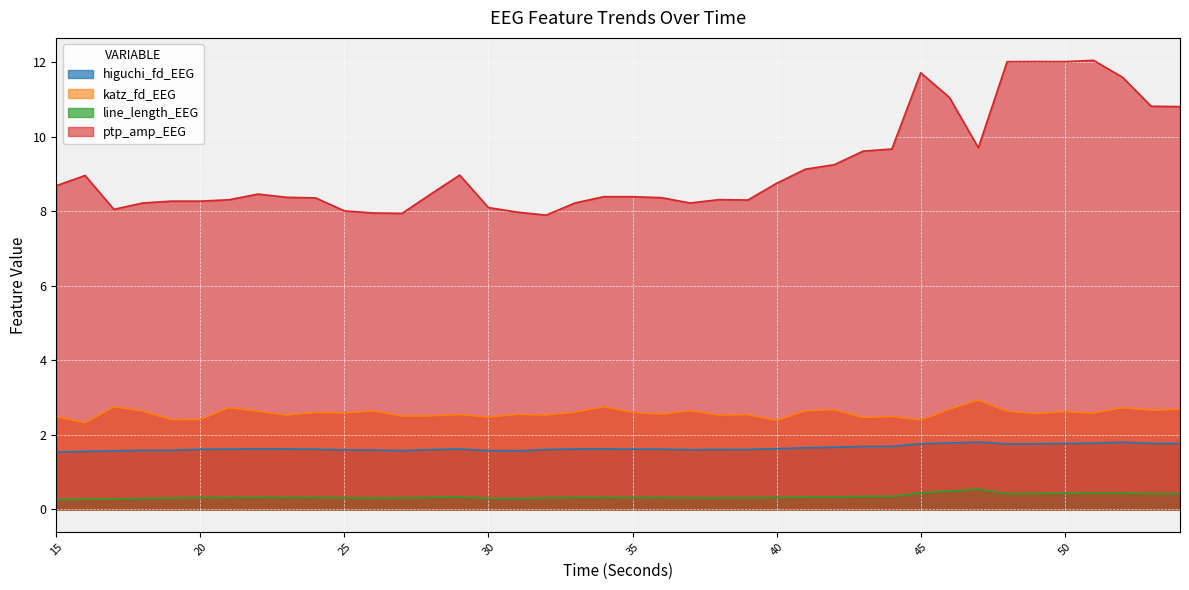

The higuchi_fd_EEG series shows 0.8 at 37. True or false?

False